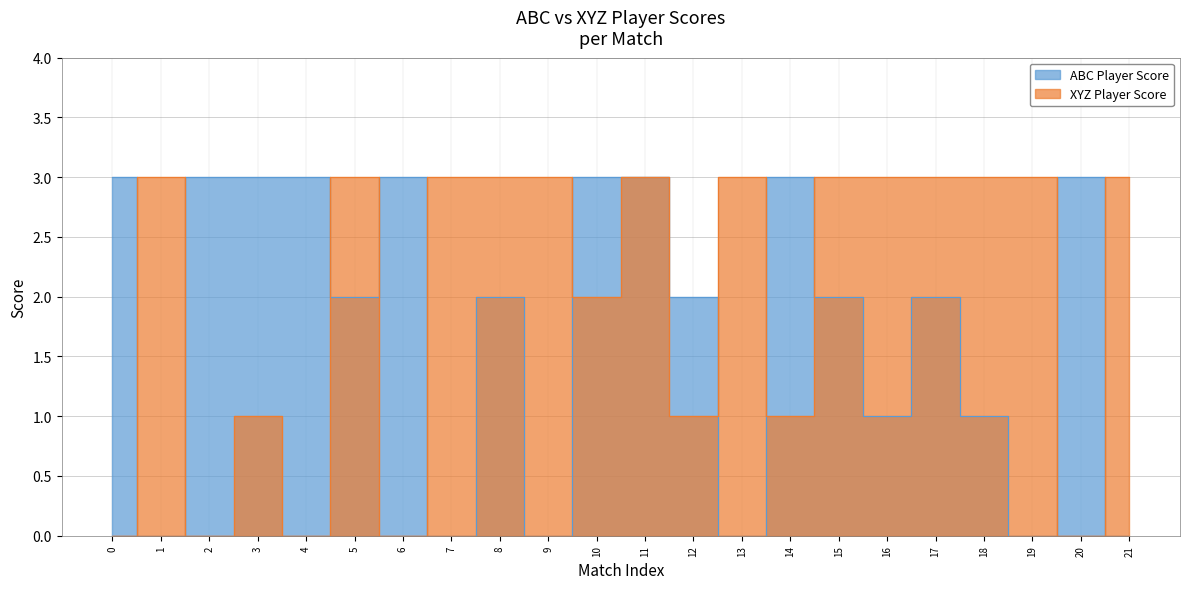

True or false: XYZ Player Score and ABC Player Score intersect in this chart.

True